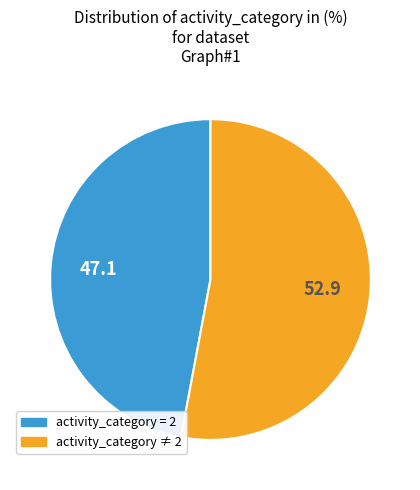

How many segments does this pie chart have?

2